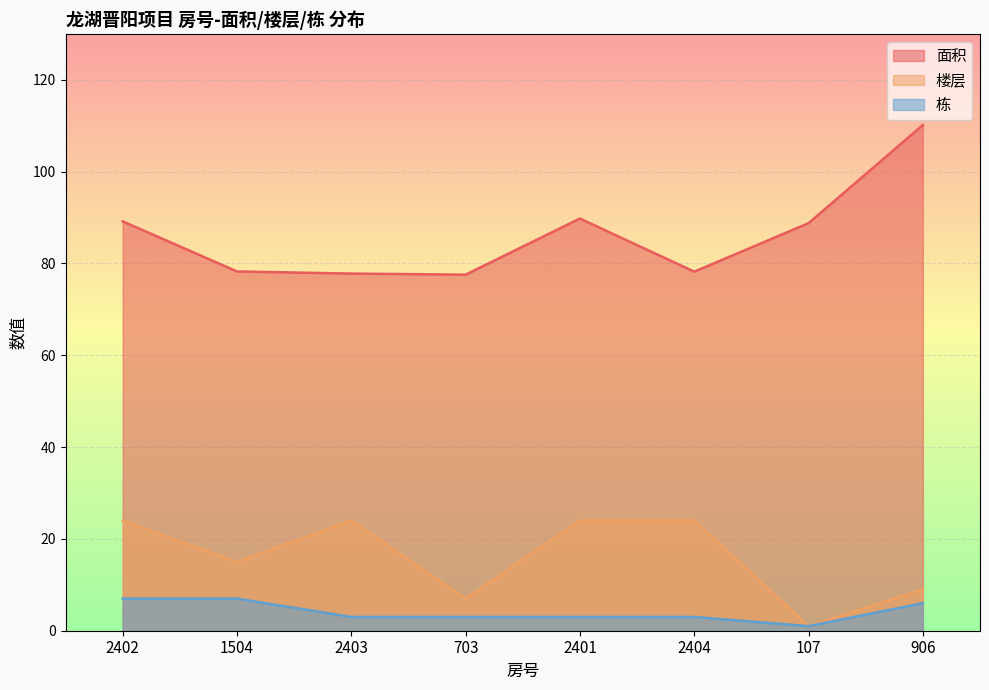

What is the difference between the second highest and second lowest values in the 楼层 series?

17.0